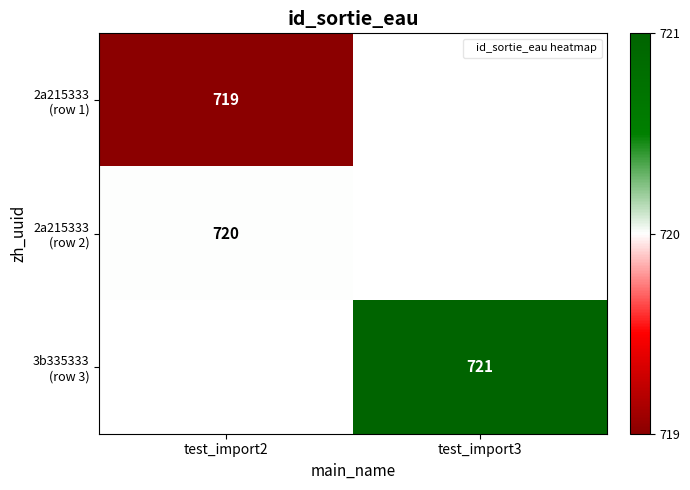

List the labels in order of 2a215333 (row 2) value, largest first.

test_import2, test_import3